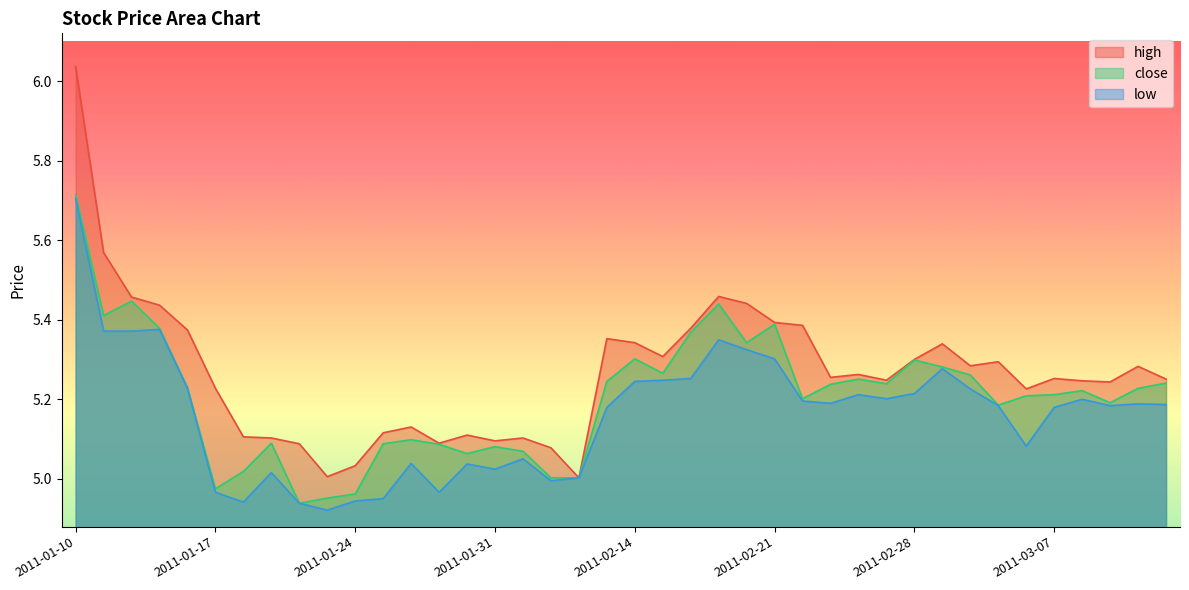

Between 2011-02-22 and 2011-01-28, which is larger?

2011-02-22